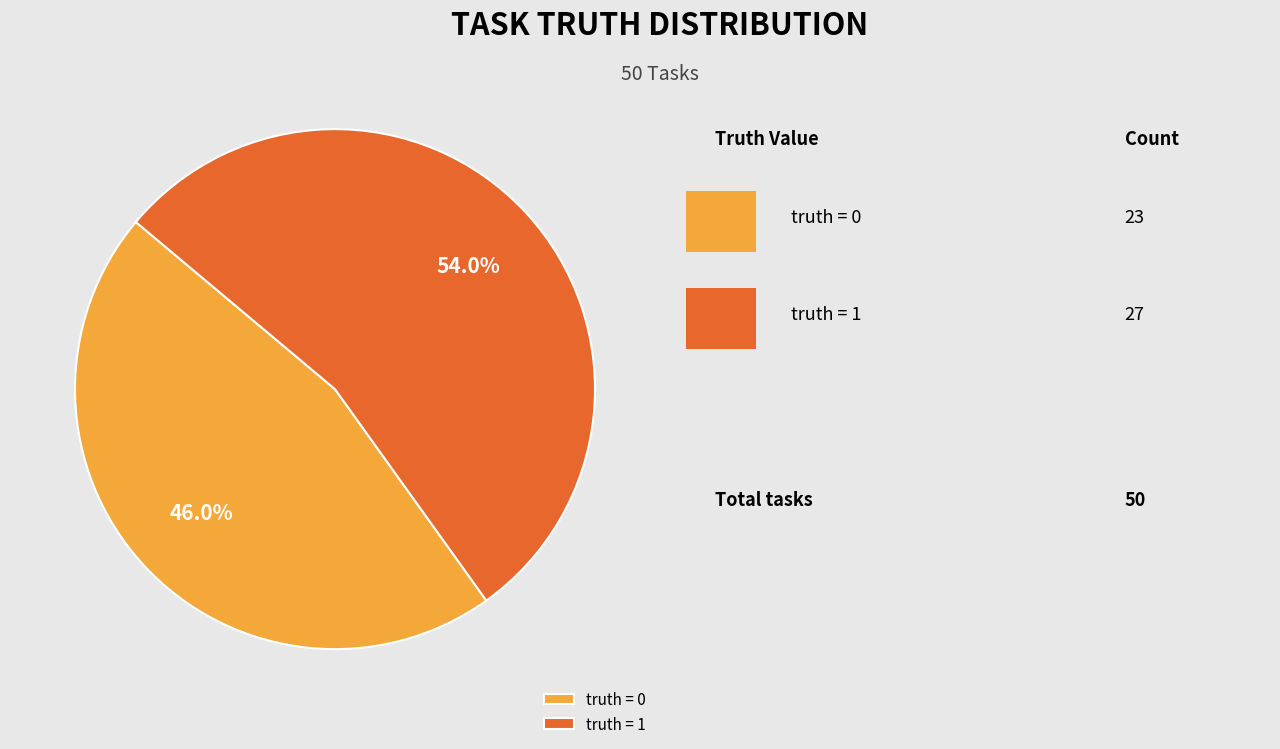

Count the number of slices in the pie.

2